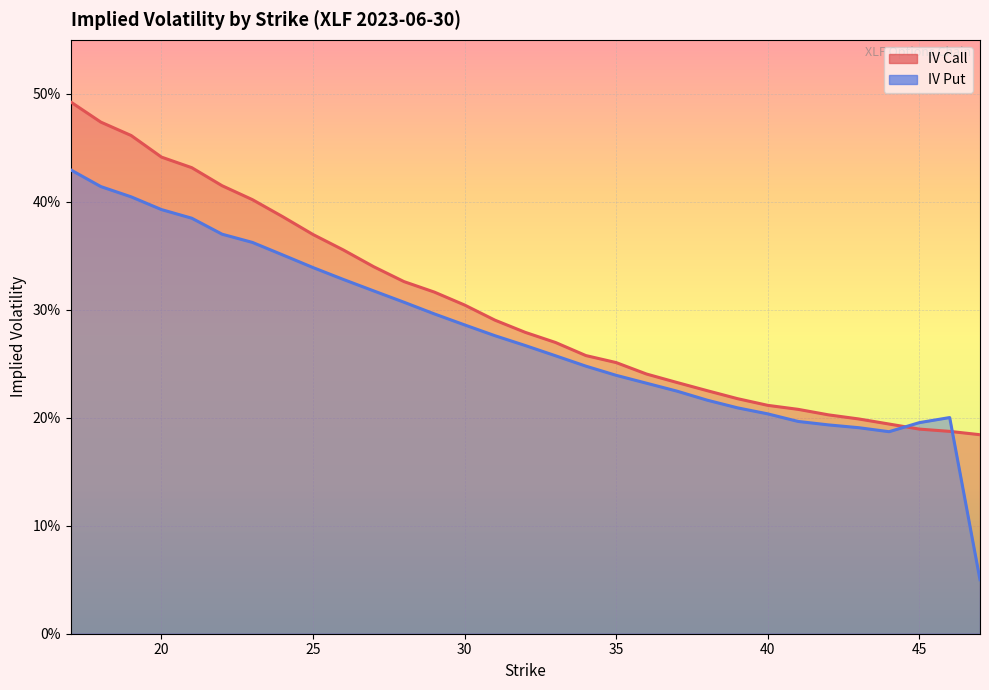

What is the difference between the iv_call values at 41 and 33?

0.1